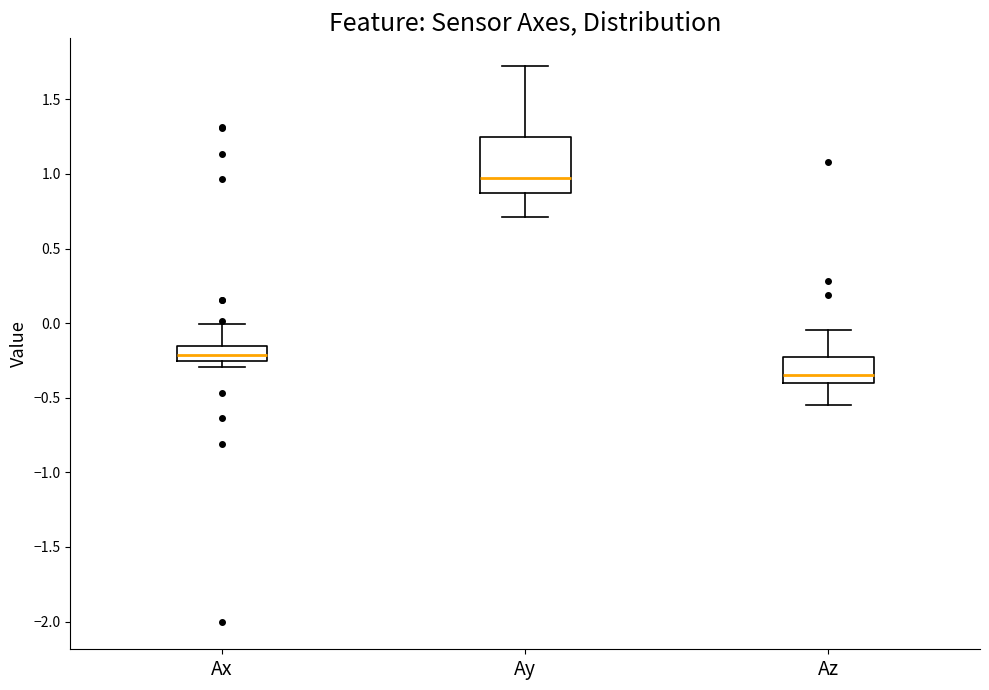

Where is the upper edge of the box for Ay on the y-axis? The values are not printed on the chart, so give them approximately, as read against the axis.

1.25